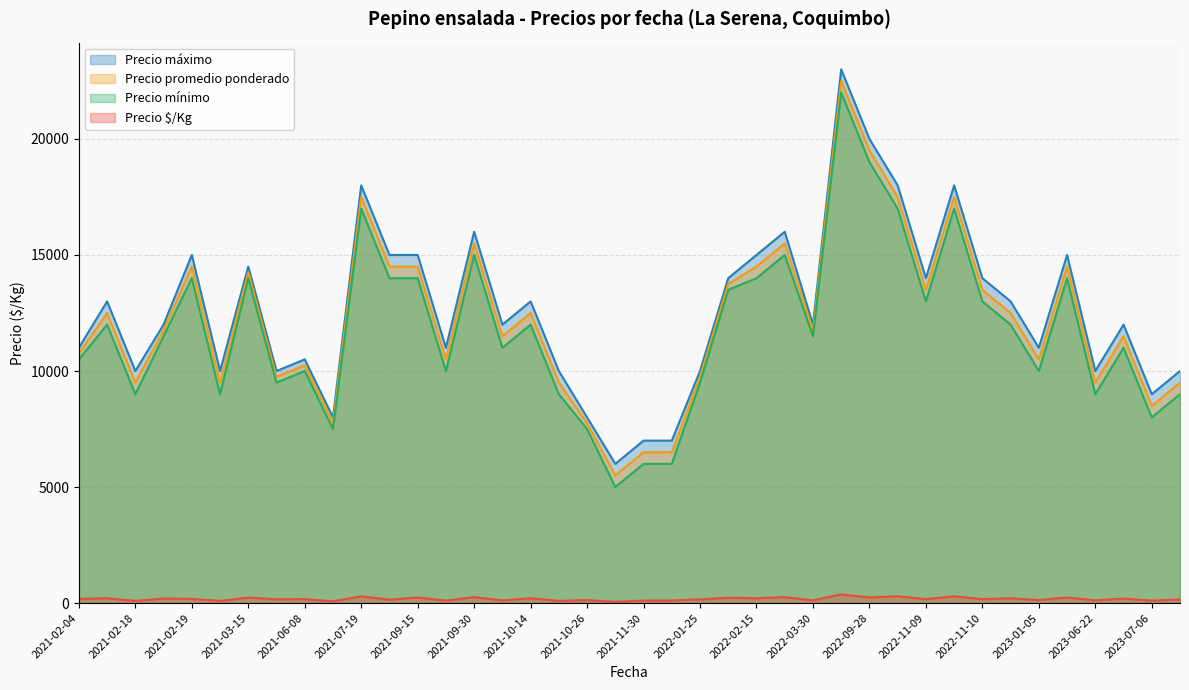

What is the approximate value of Precio máximo at 2021-07-19, to the nearest 10?

18000